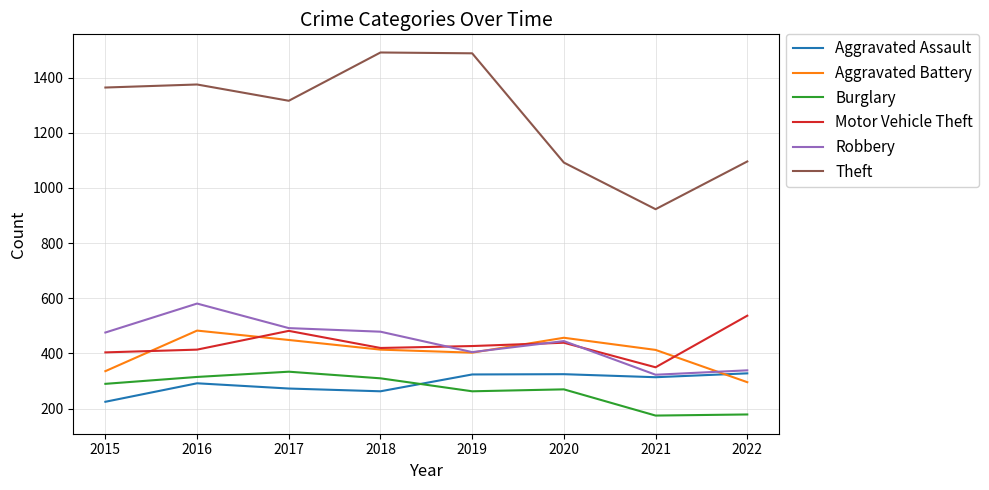

Read the Motor Vehicle Theft value at 2019.

427